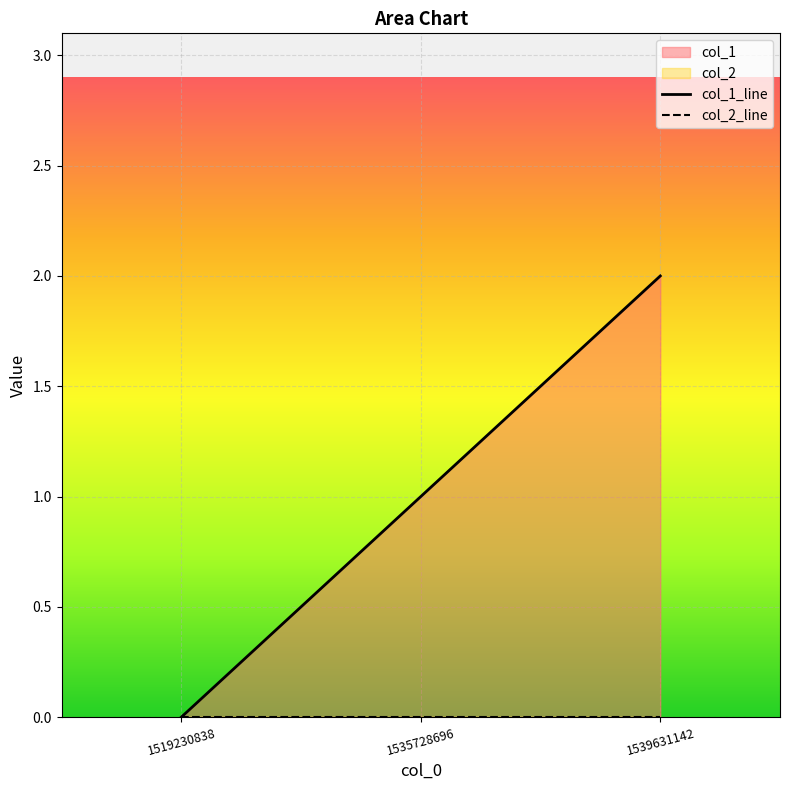

What is the change in value from 1519230838 to 1539631142?

+2